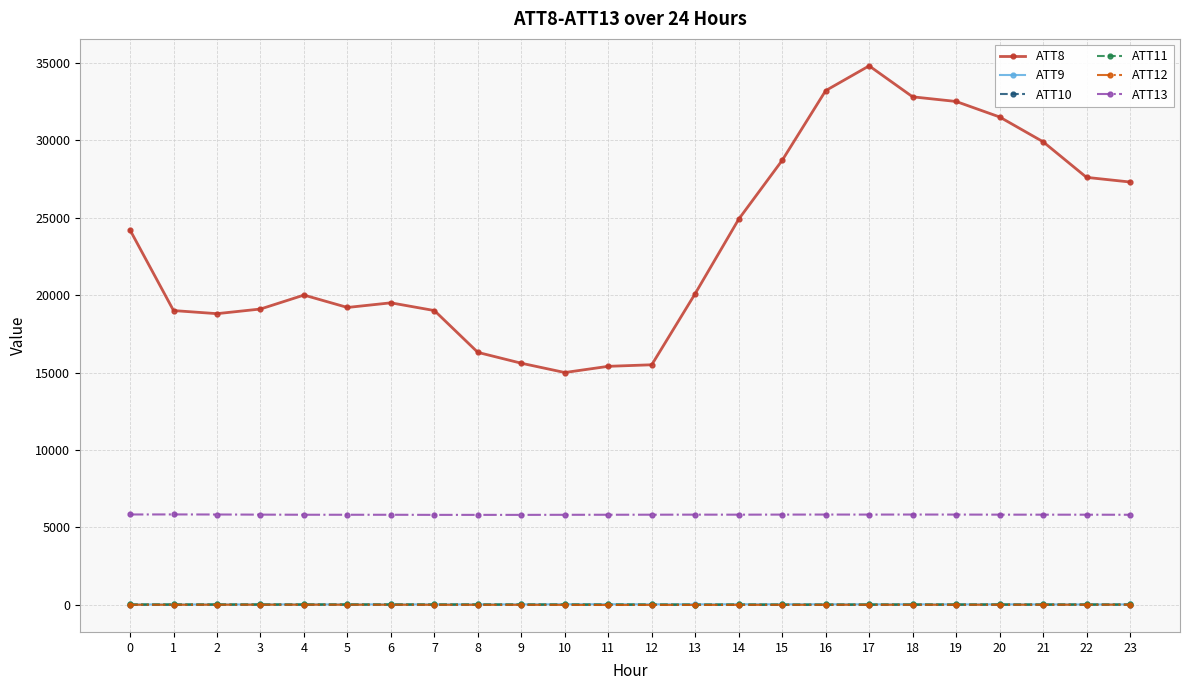

How many series are shown in this chart?

6